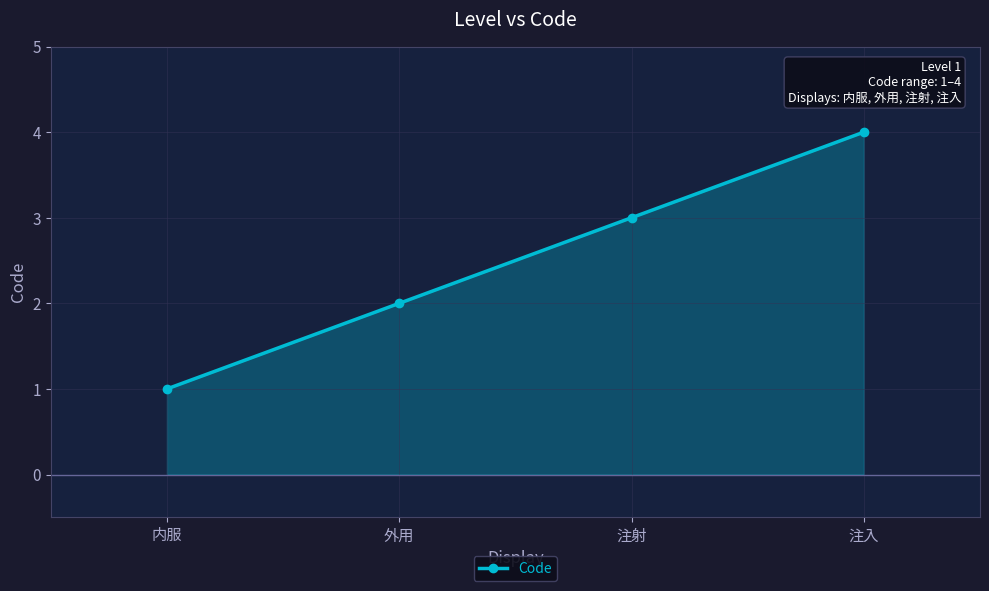

What is the difference between the maximum and minimum values?

3